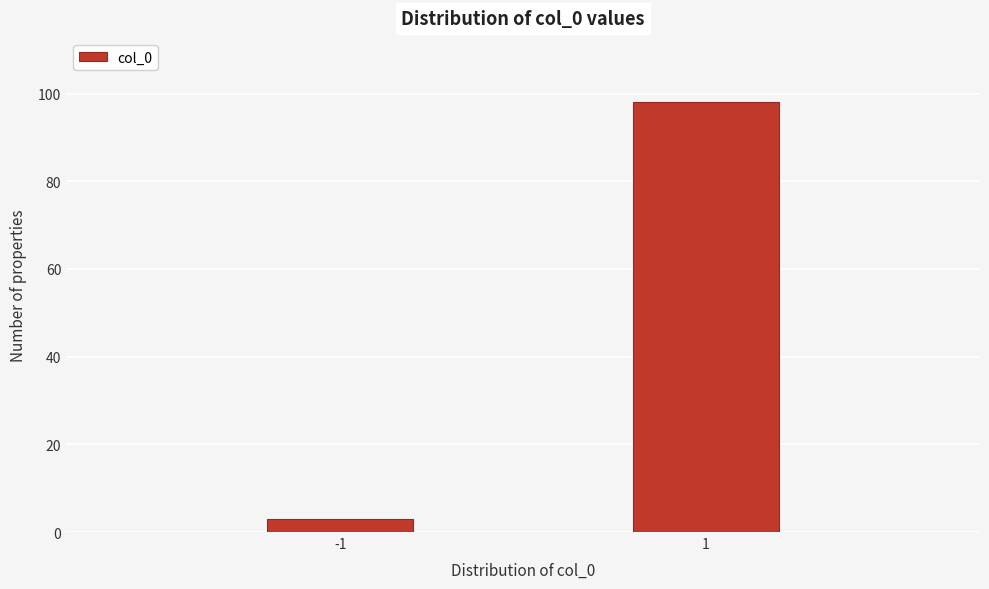

Reading left to right, transcribe all the data shown in this chart.

-1=3	1=98